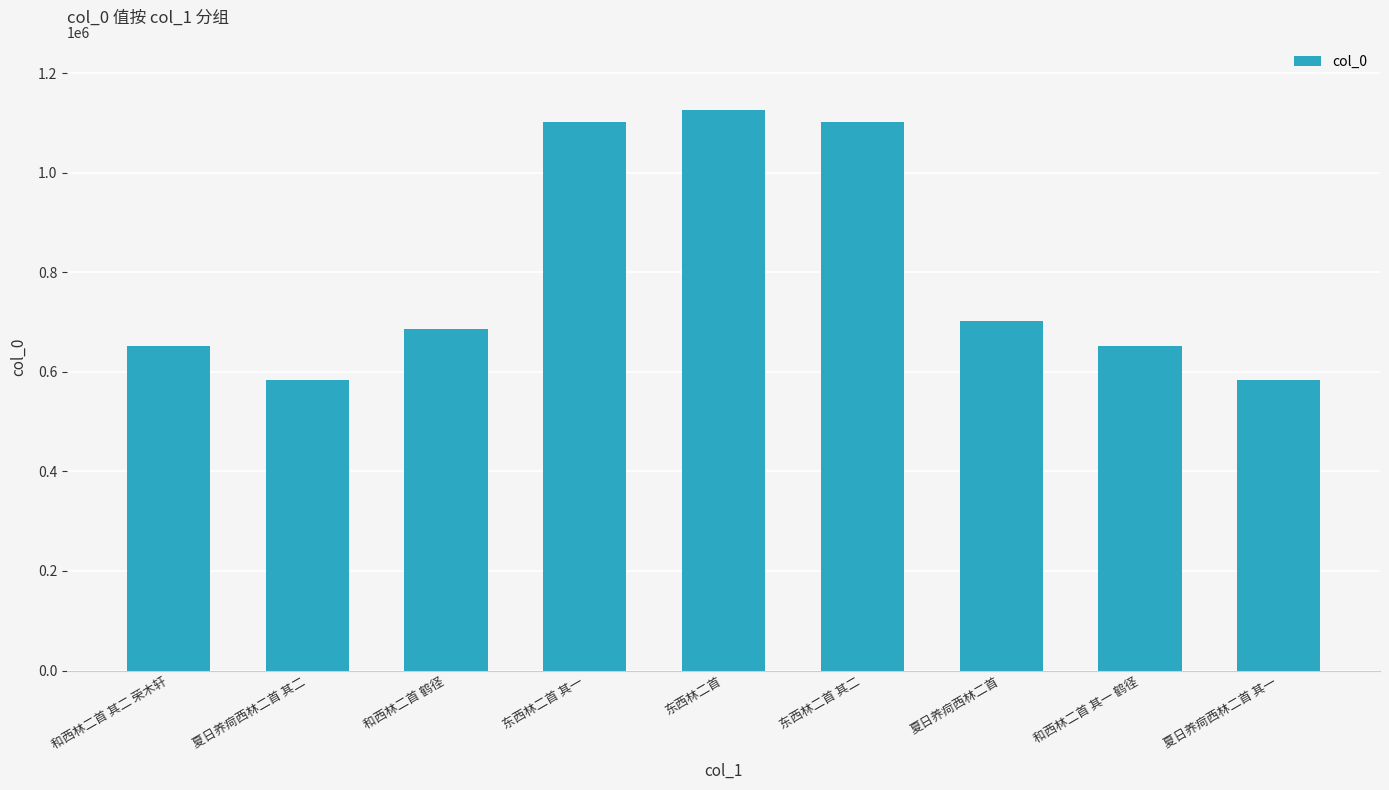

How many series are shown in this chart?

1